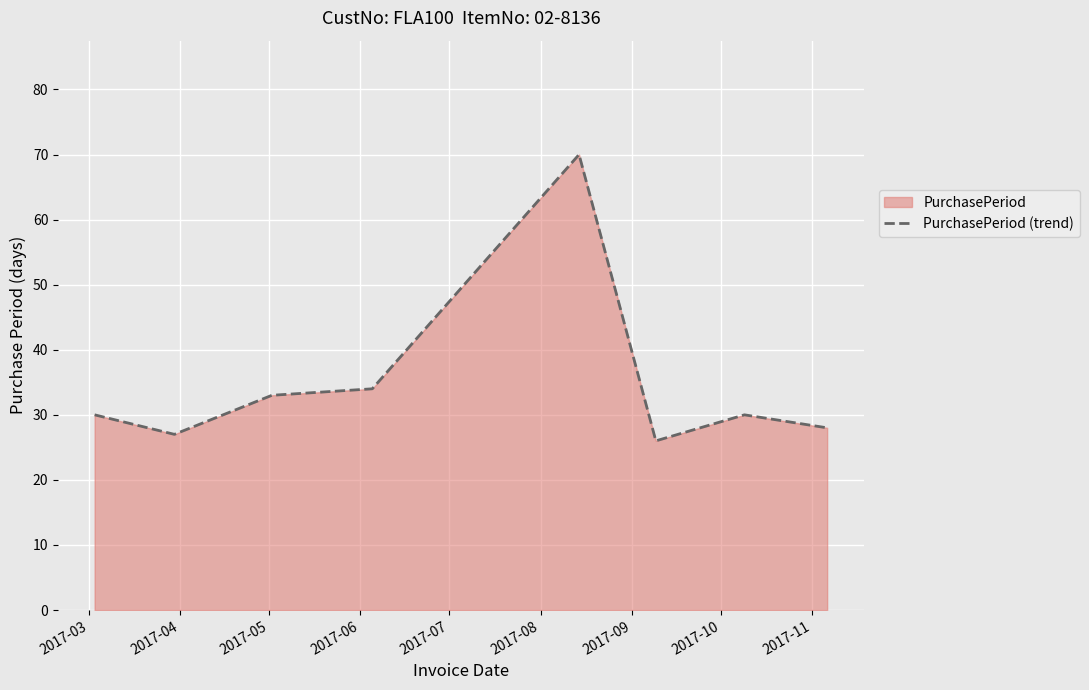

What is the difference between the maximum and minimum values?

44